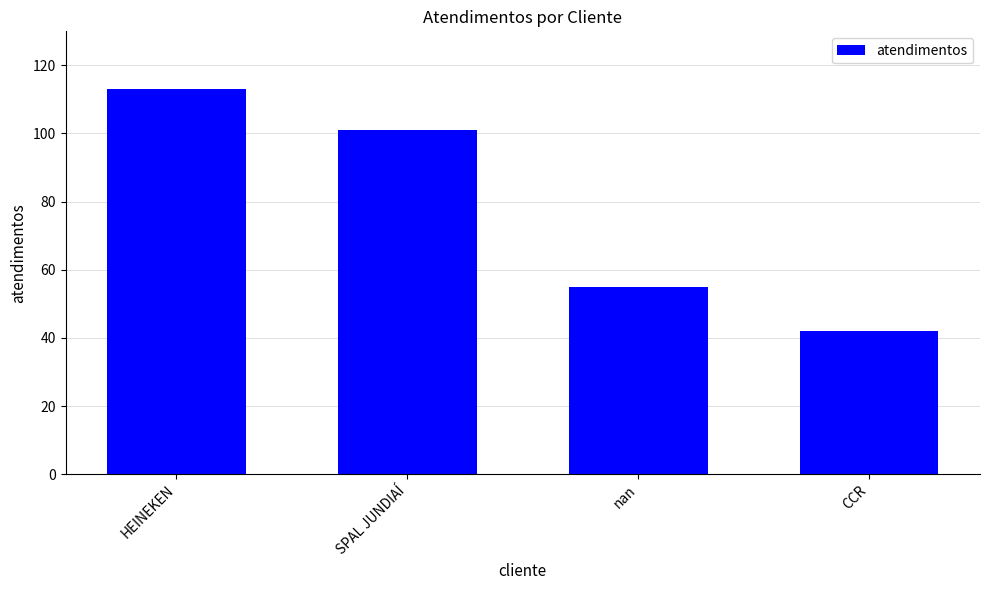

The chart shows a value of 101 at SPAL JUNDIAÍ. True or false?

True